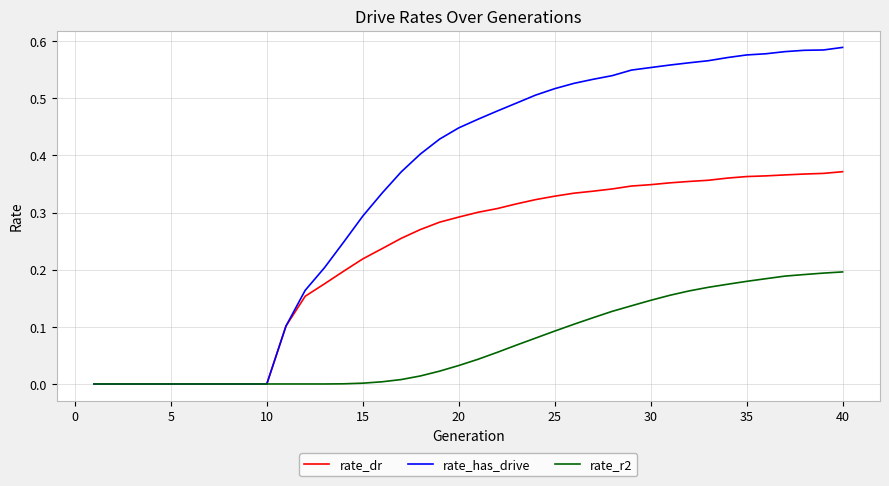

How many series are shown in this chart?

3